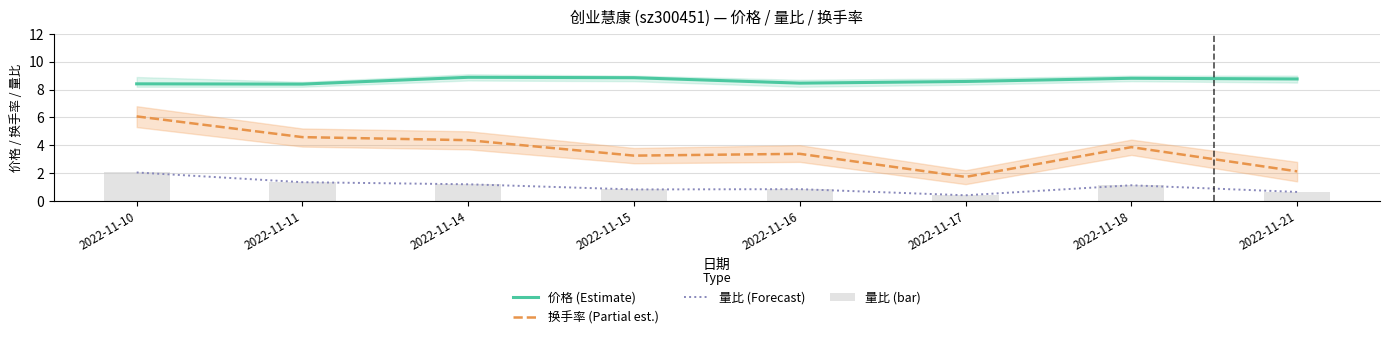

What is the sum of all 量比 (bar) values?

8.4